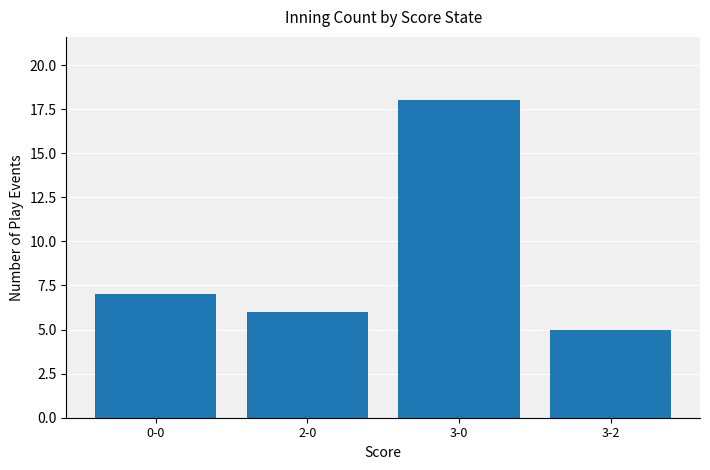

List the labels in order of value, smallest first.

3-2, 2-0, 0-0, 3-0